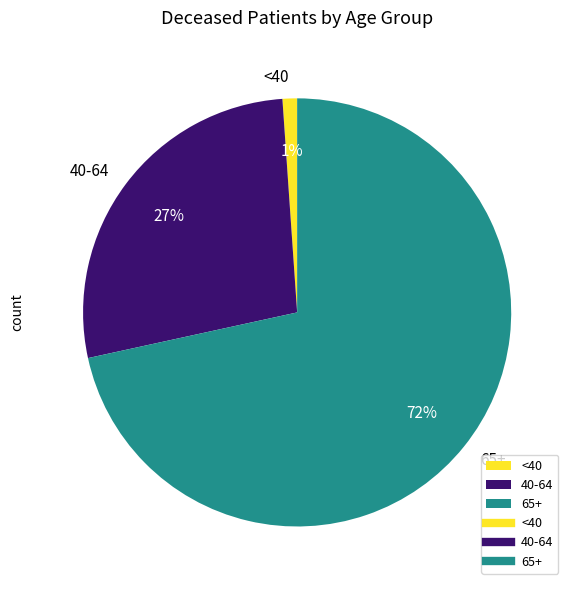

Which slice is the smallest?

<40